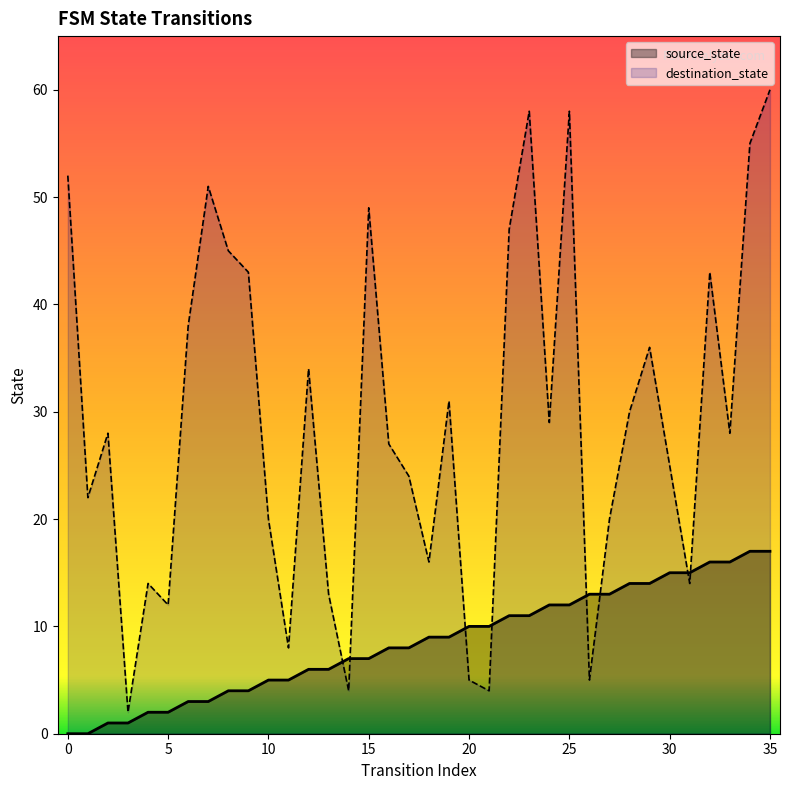

After their last crossing, which series has the higher values: source_state or destination_state?

destination_state